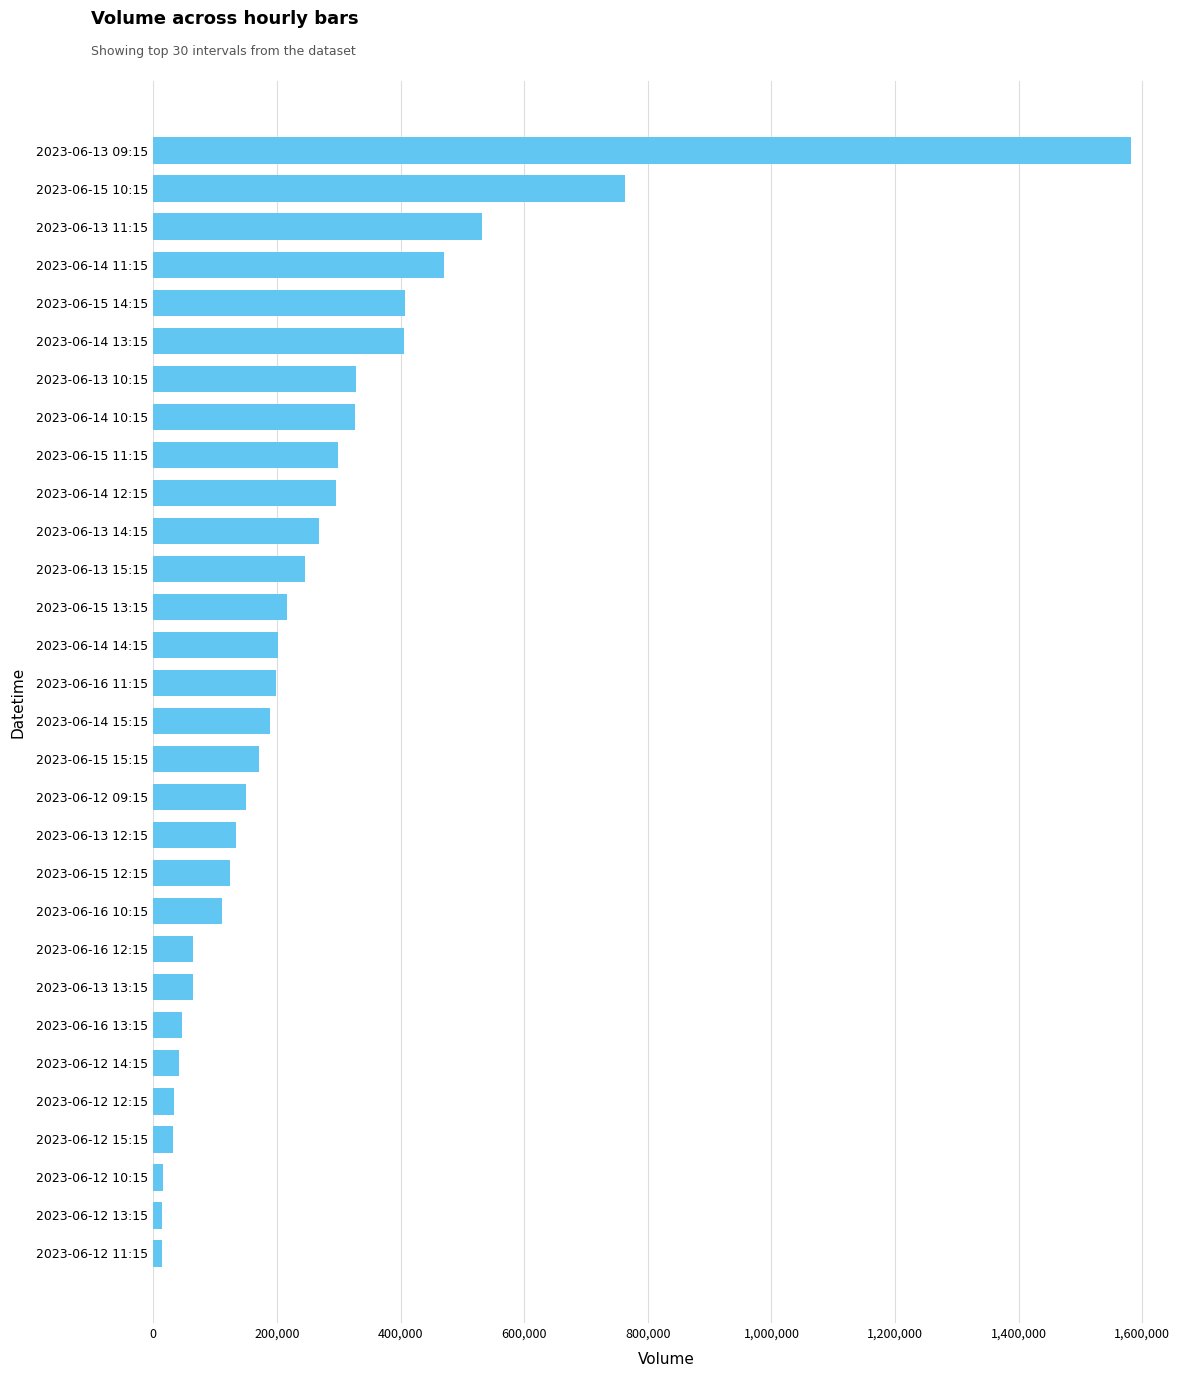

Which has a higher value, 2023-06-15 10:15 or 2023-06-13 14:15?

2023-06-15 10:15